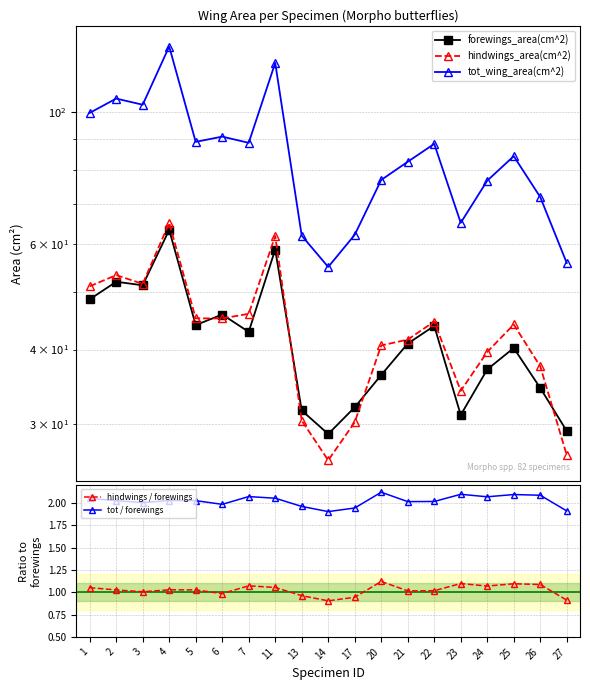

In hindwings_area(cm^2), how many points are higher than both neighbors (excluding endpoints)?

5